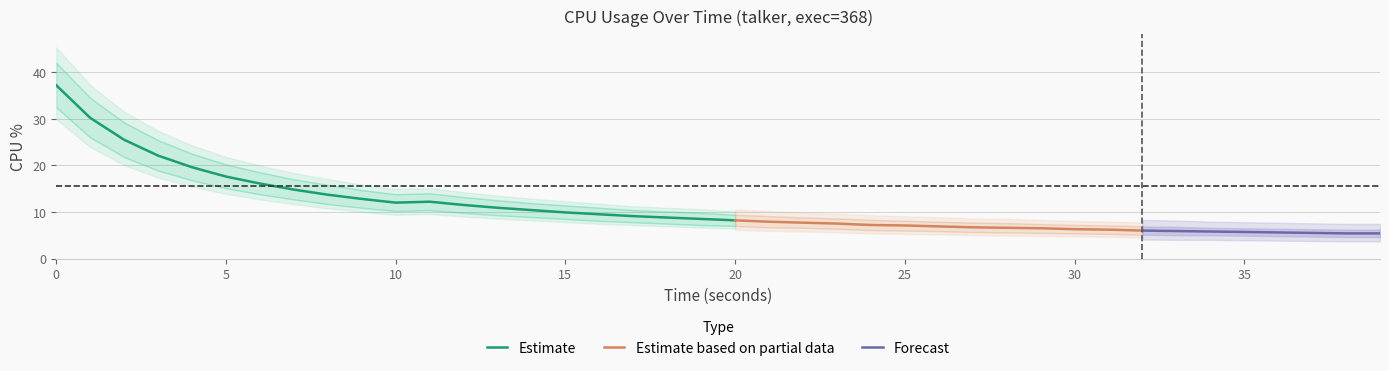

Which category has the lowest value in the cpu series?

38